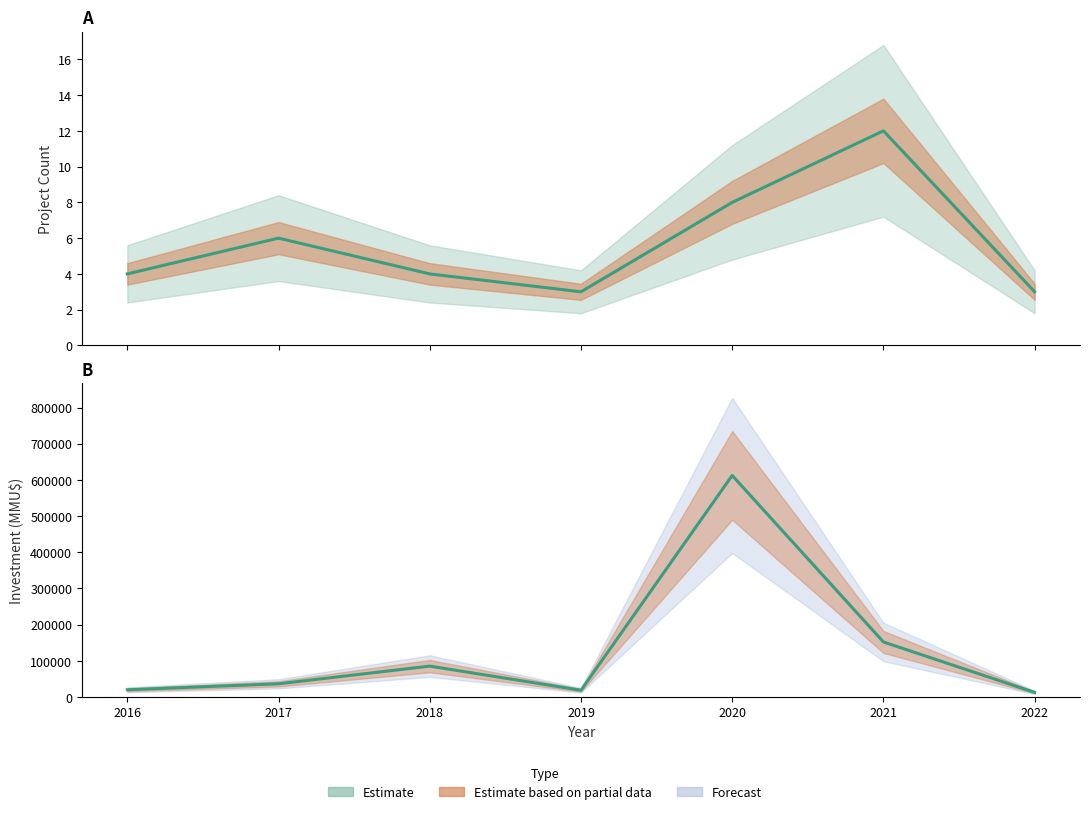

True or false: Count and Investment (MMU$) intersect in this chart.

False